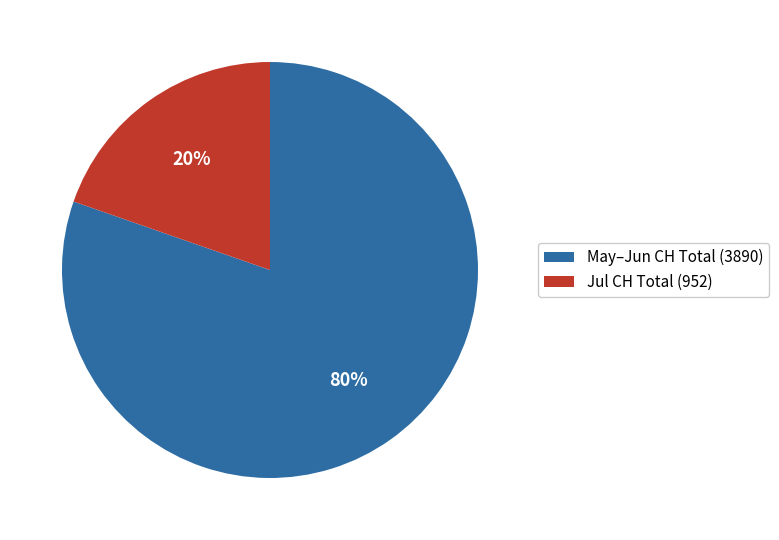

To the nearest percent, what is the combined percentage of May–Jun CH Total (3890) and Jul CH Total (952)?

100%